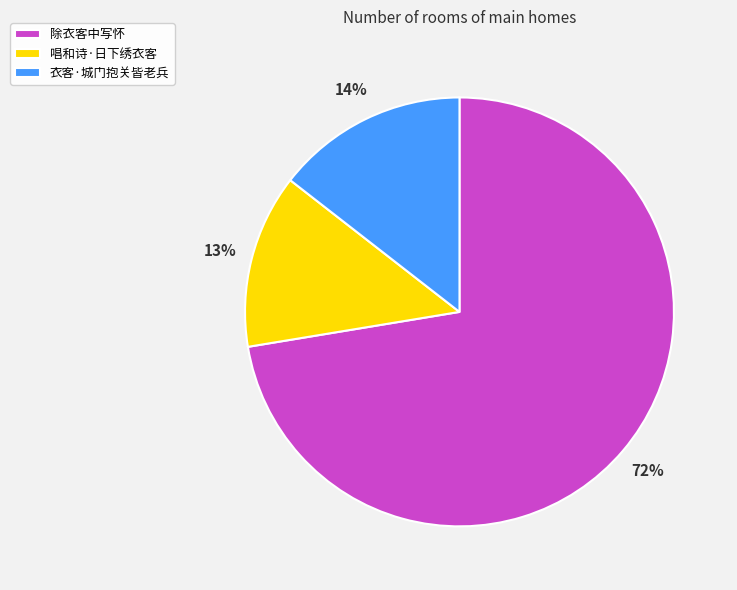

Rank the categories by value from highest to lowest.

除衣客中写怀, 衣客·城门抱关皆老兵, 唱和诗·日下绣衣客